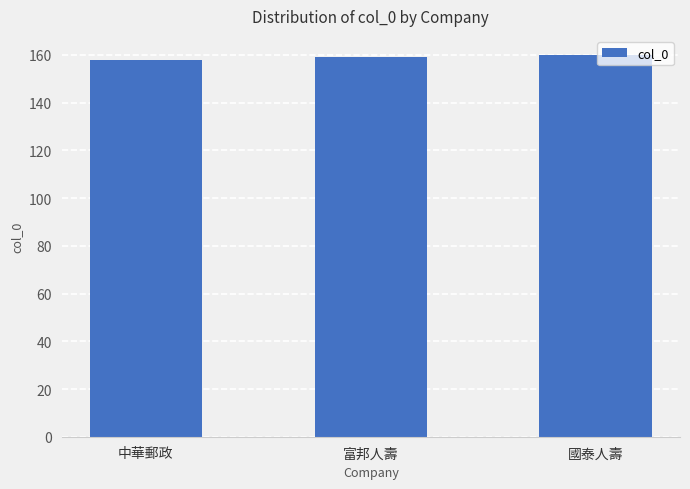

What is the maximum value shown in the chart?

160